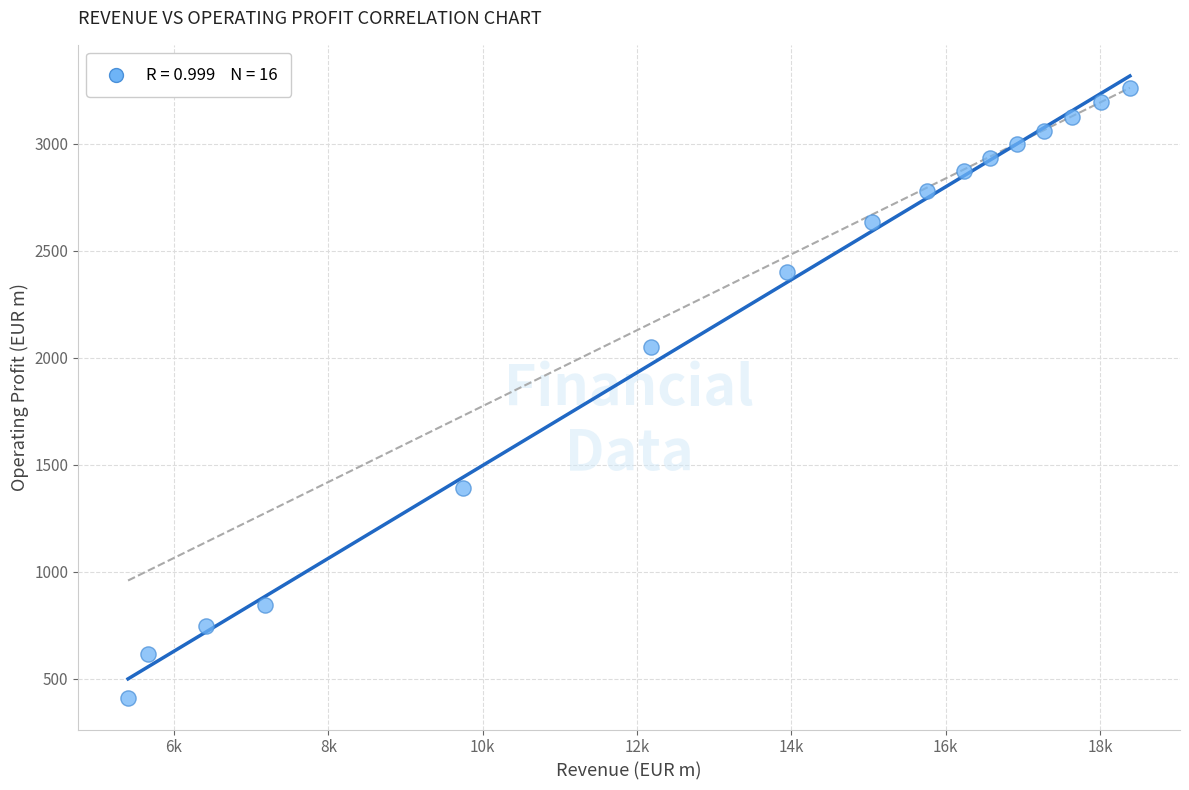

What is the range of X values (max minus min)?

12981.3